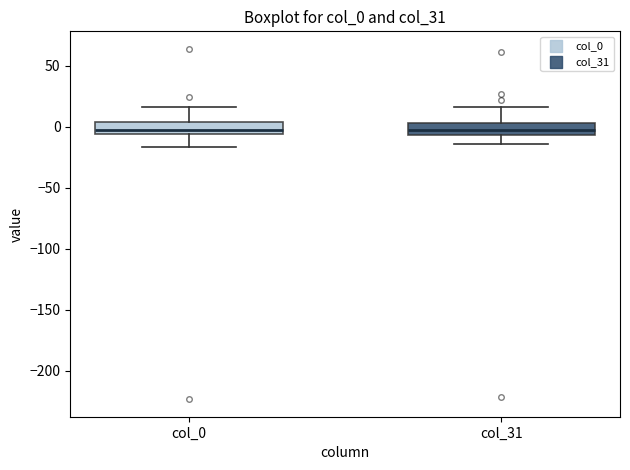

Reading left to right, transcribe this box plot: for each box, give where its median line is, the range the box spans, and where its two whiskers end, as read against the y-axis. The values are not printed on the chart, so give them approximately, as read against the axis.

col_0: median 0, box -5 to 5, whiskers -15 to 15
col_31: median 0, box -5 to 5, whiskers -15 to 15